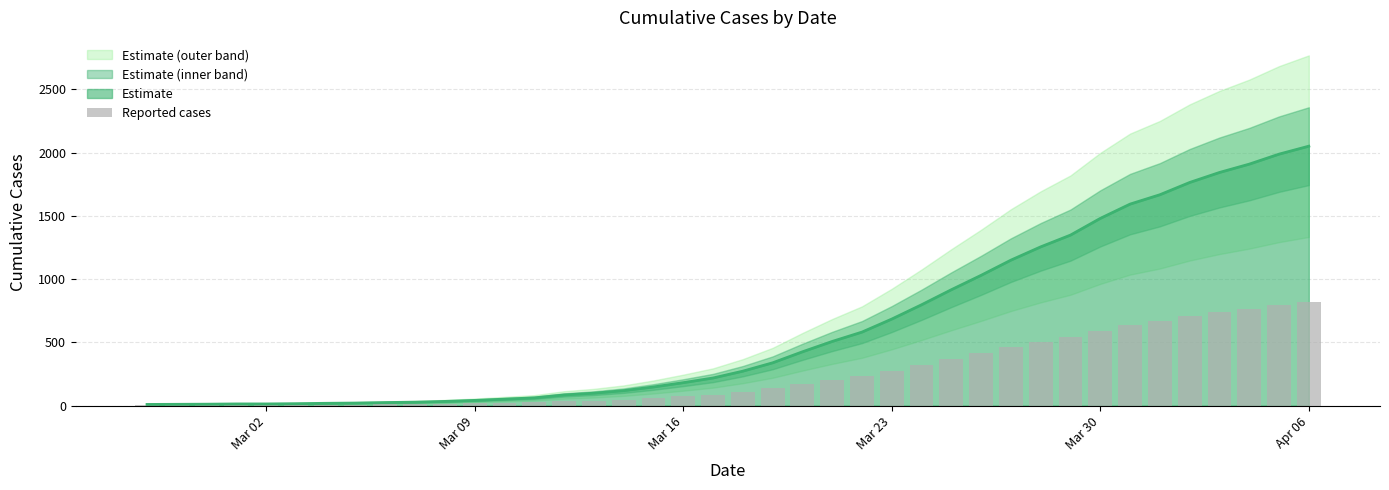

Reading right to left, transcribe all the data shown in this chart.

820.4	795.2	763.6	737.2	705.6	666.8	637.2	592.0	539.2	502.0	460.0	412.0	366.4	318.8	273.6	232.4	202.8	170.0	135.2	108.8	87.2	72.4	58.8	47.2	39.2	33.6	24.4	20.4	16.4	13.2	10.8	9.6	8.0	7.2	6.0	5.2	5.2	4.4	4.0	3.6